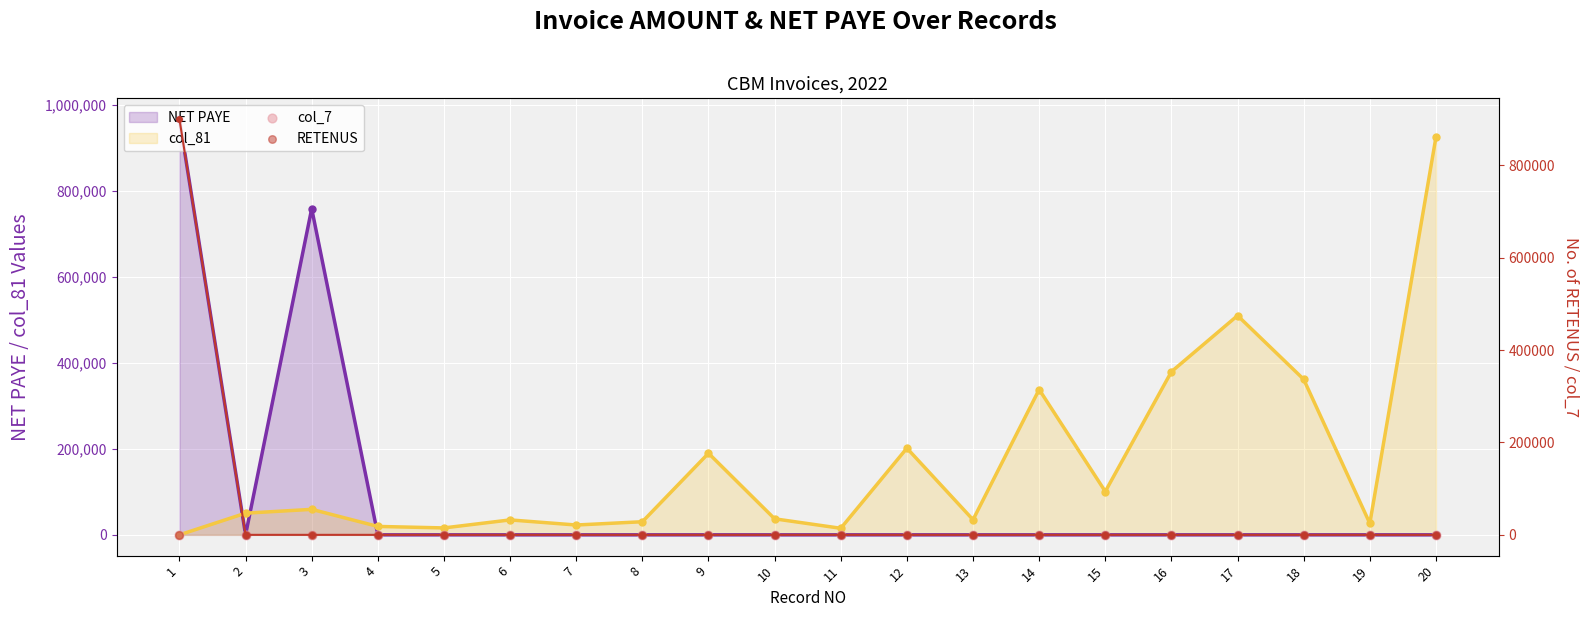

Which series reaches the minimum Y coordinate?

NET PAYE